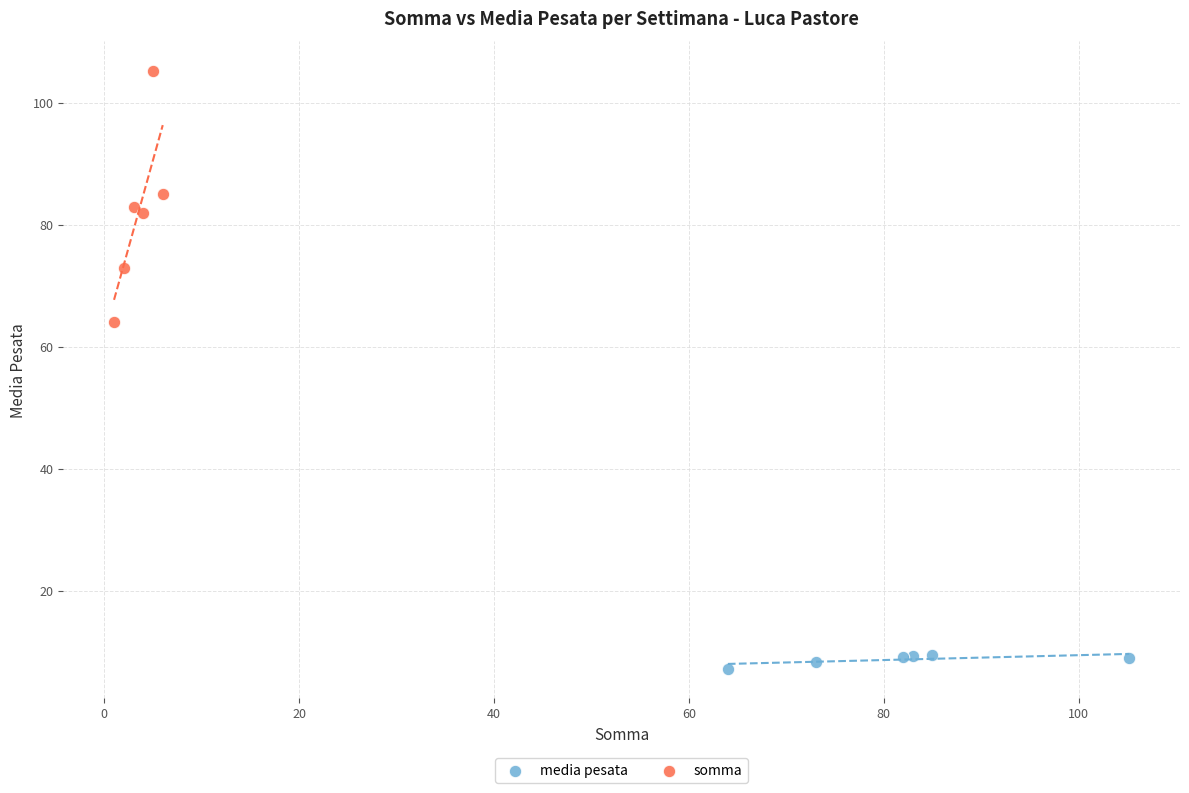

Which series contains the highest Y value?

somma